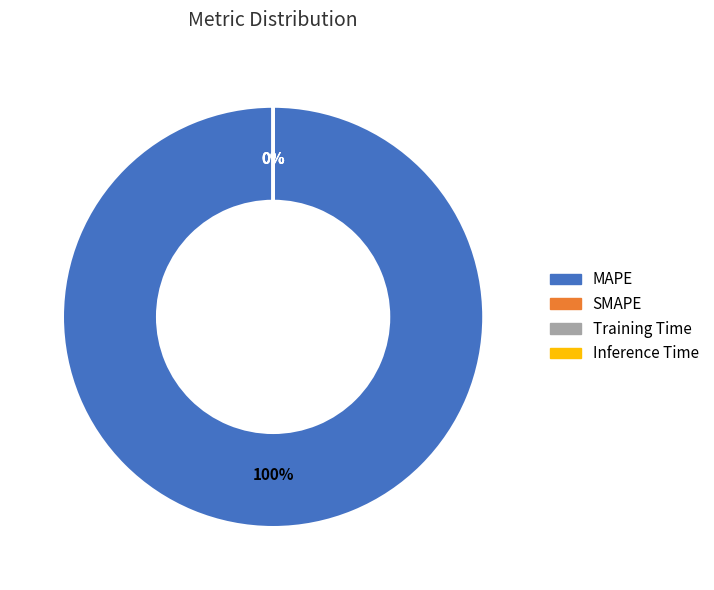

Rank the categories by value from lowest to highest.

Inference Time, Training Time, SMAPE, MAPE